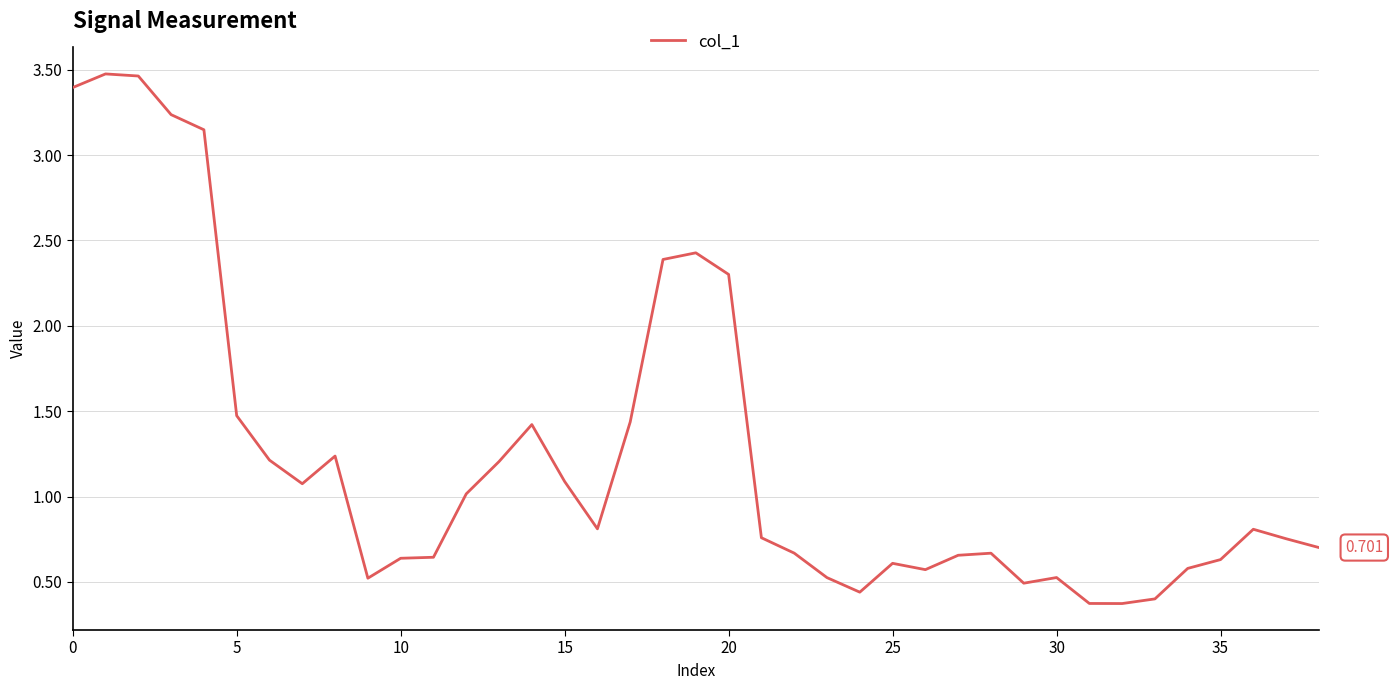

How many lines are shown in the chart?

1